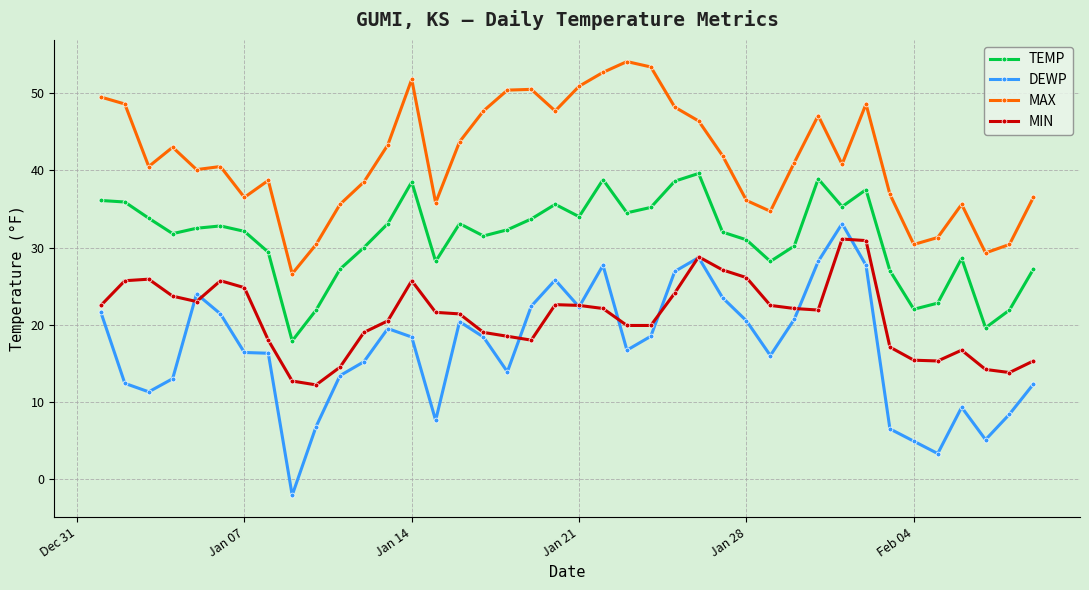

What is the value of the MIN point at the 39th from the left?

13.8